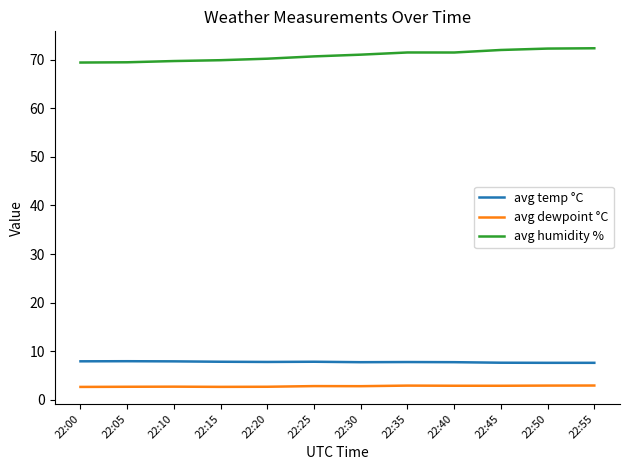

What are all the series names shown in the legend?

avg temp °C, avg dewpoint °C, avg humidity %